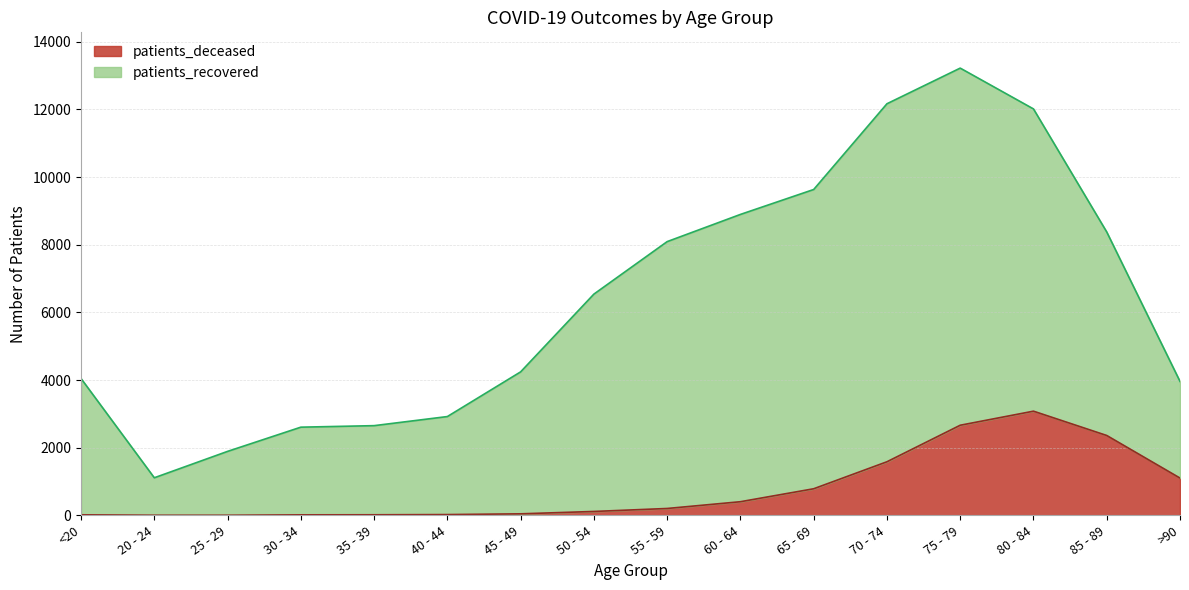

What is the label of the 10th point from the left?

60 - 64